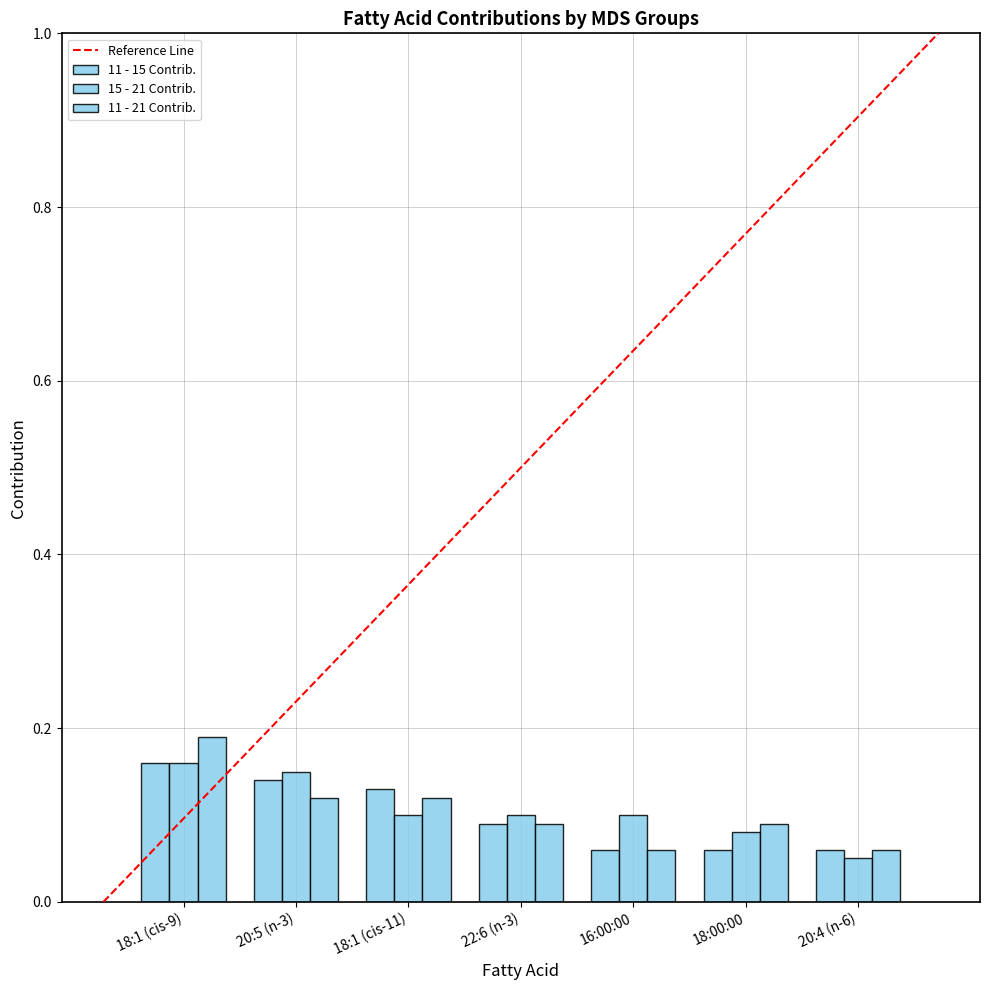

How many series are shown in this chart?

3